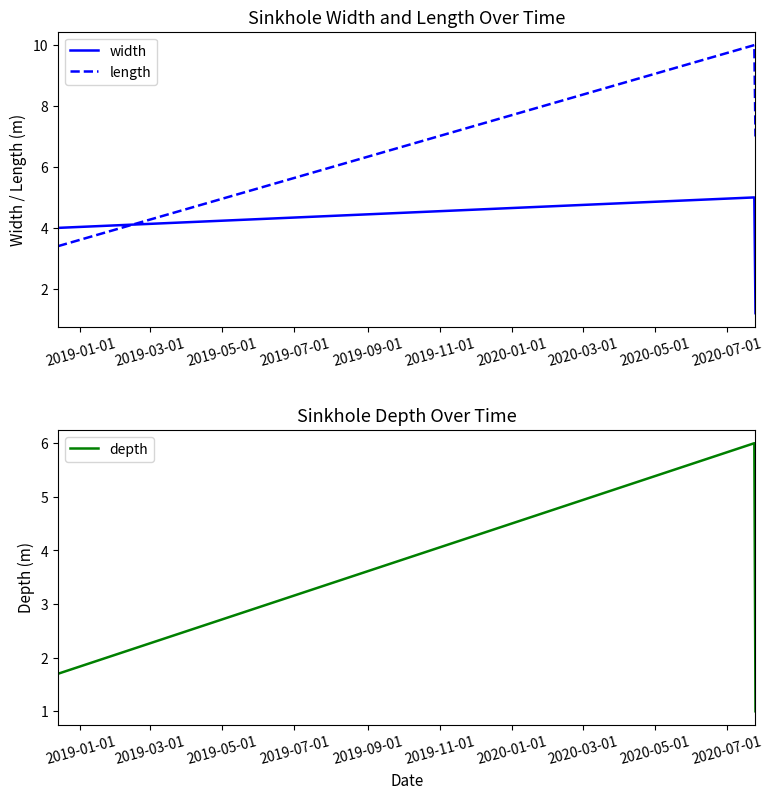

What is the maximum value for length?

10.0